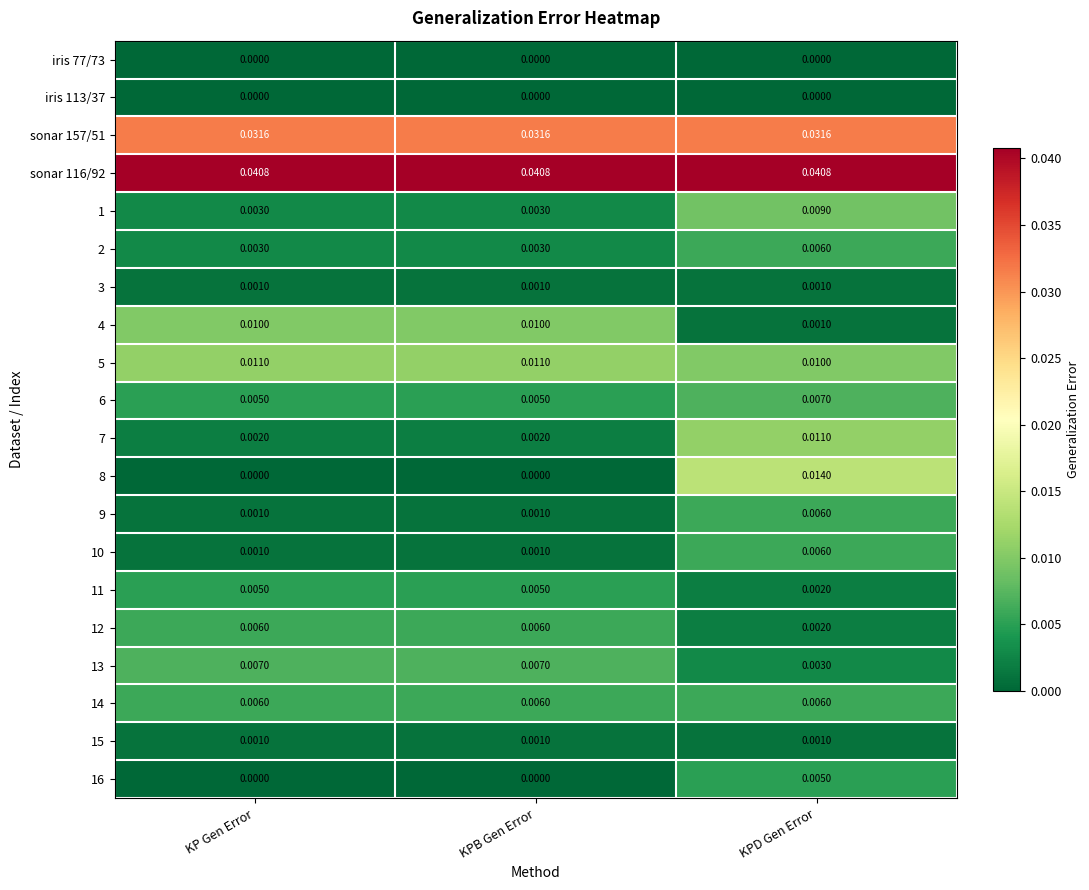

At which category is the sum across all series the highest?

KPD Gen Error